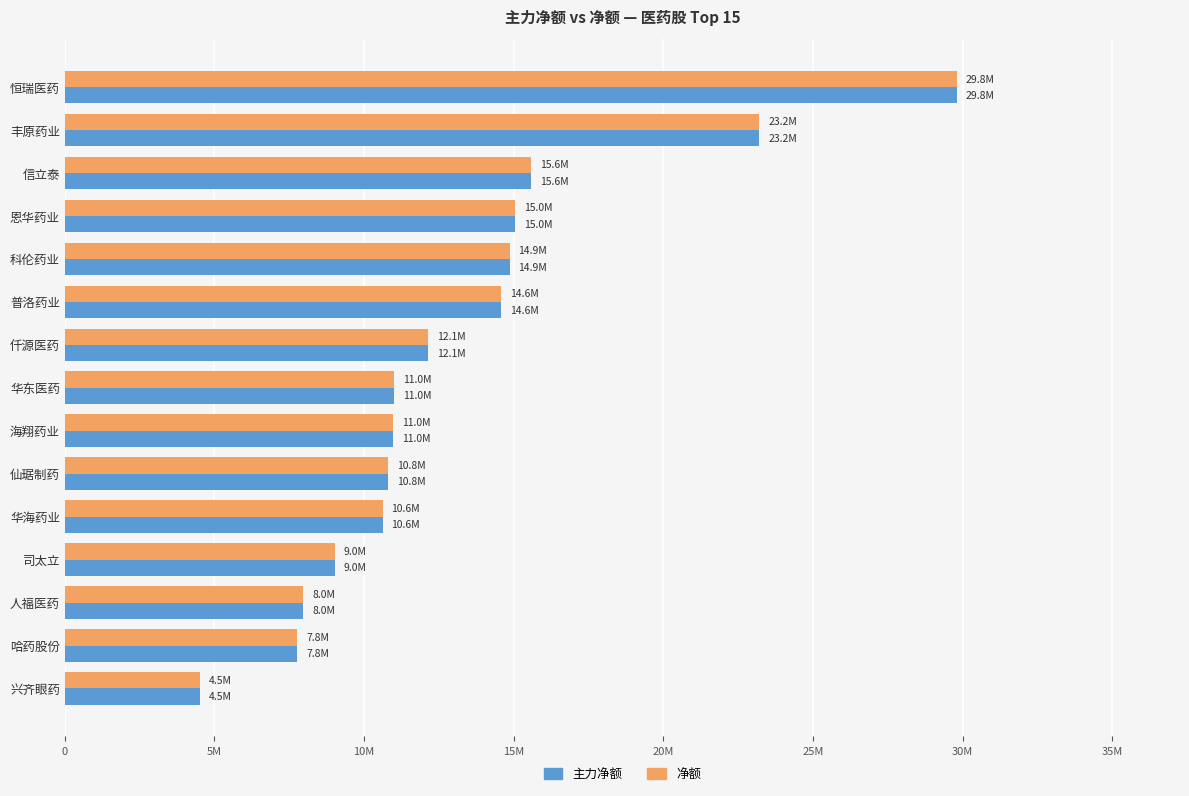

Reading left to right, transcribe all the data shown in this chart.

主力净额: 29810511	23208219	15576865	15049252	14863061	14590305	12125616	11000847	10978254	10799128	10616529	9022400	7970429	7767387	4515316
净额: 29810511	23208219	15576865	15049252	14863061	14590305	12125616	11000847	10978254	10799128	10616529	9022400	7970429	7767387	4515316